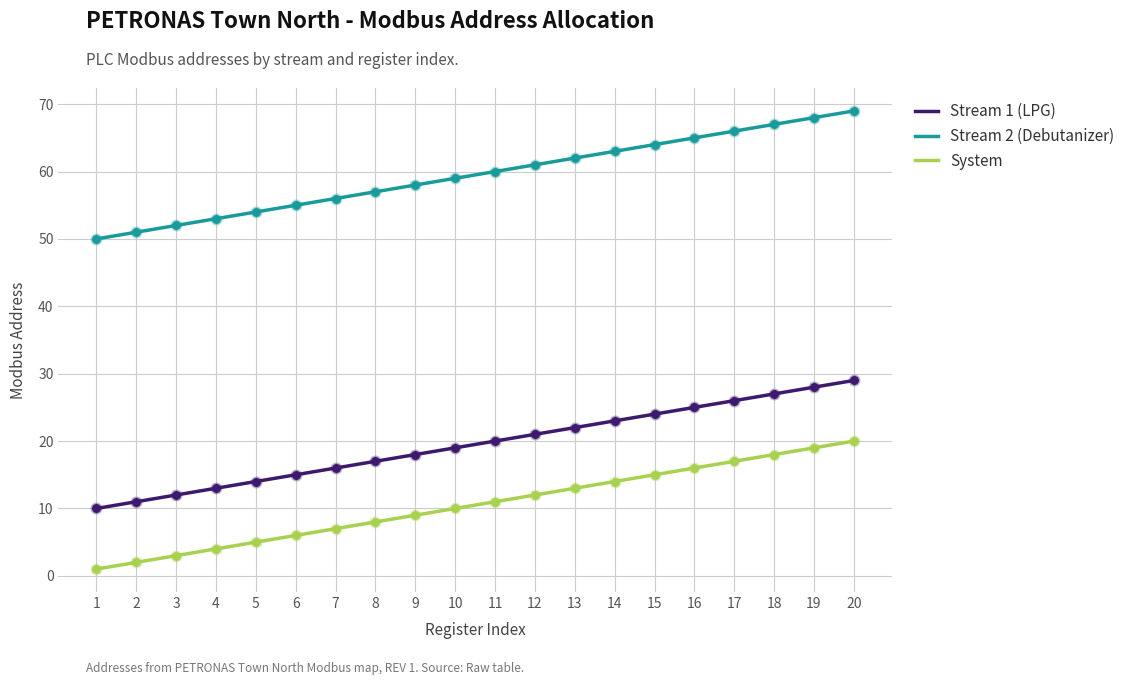

At which category is the sum across all series the highest?

20